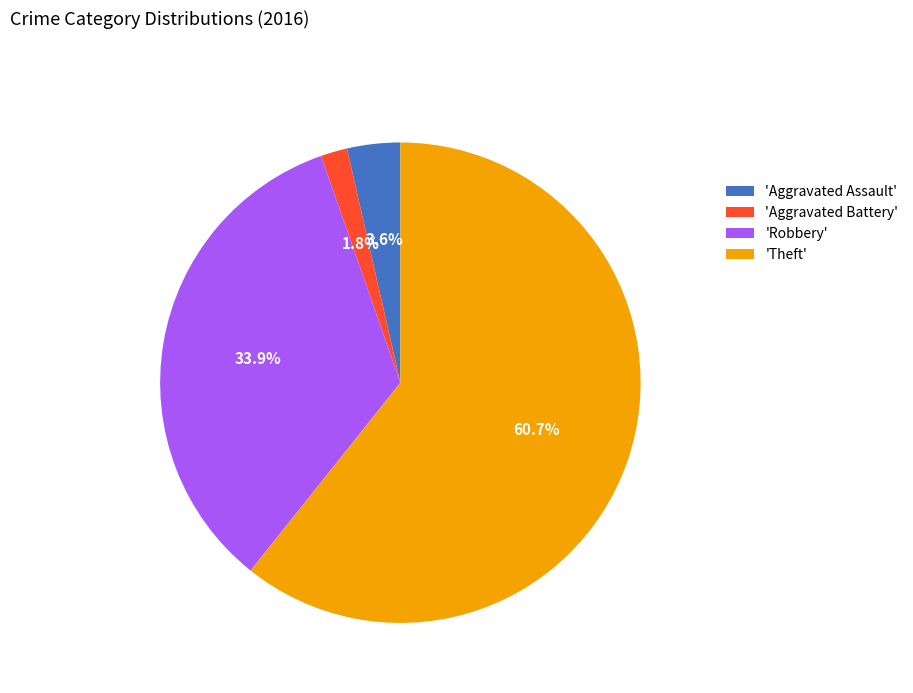

Approximately how many times larger is the value at 'Theft' compared to 'Robbery'?

1.8